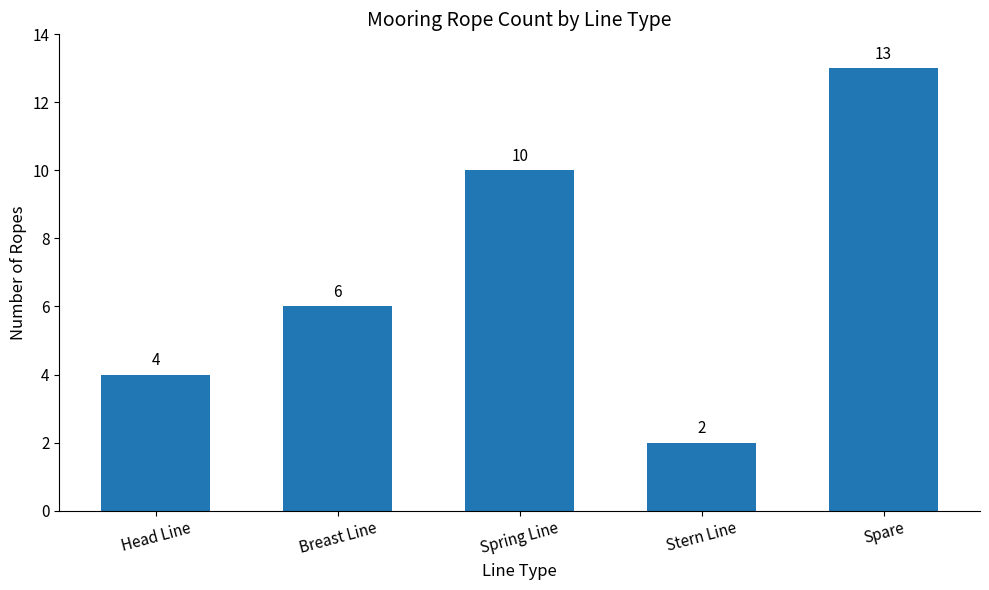

What is the difference between the values at Spare and Head Line?

9